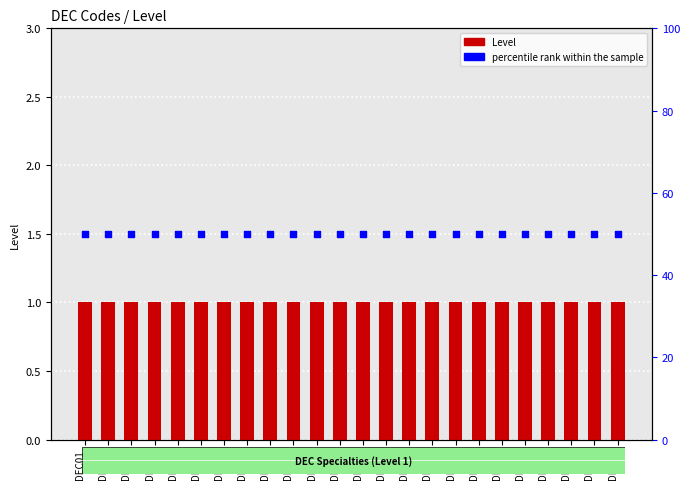

Which series reaches the minimum Y coordinate?

Level